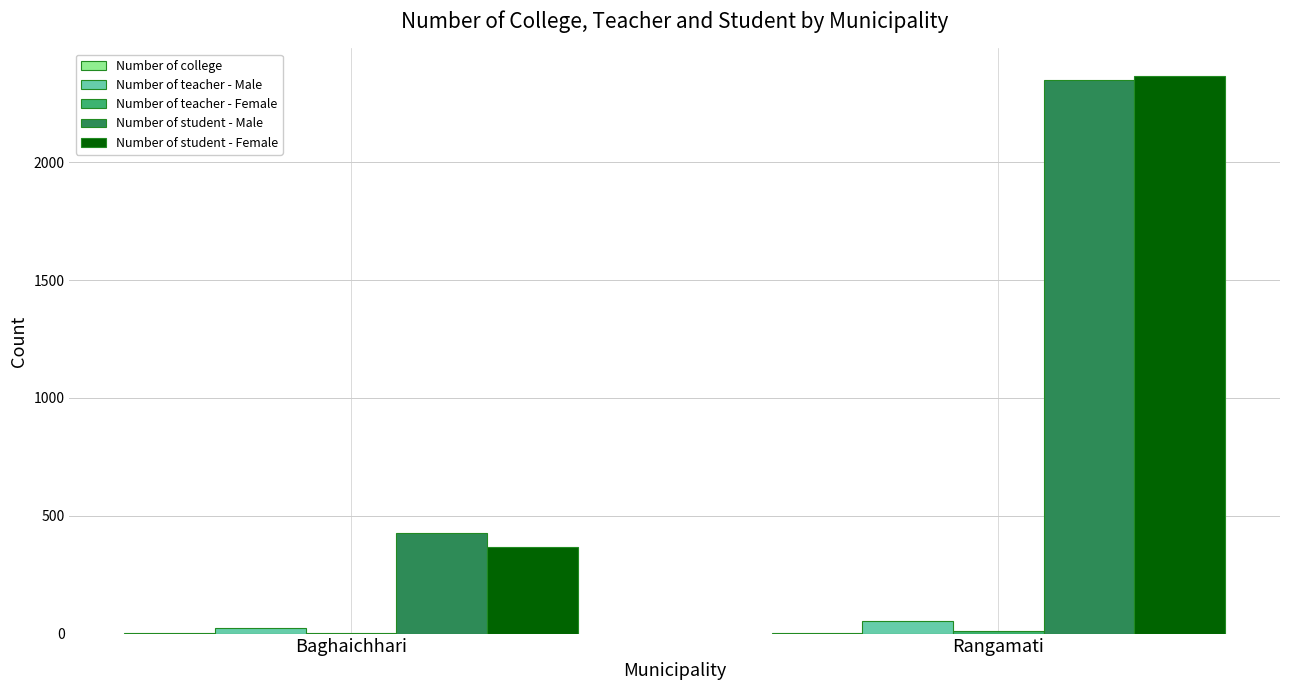

At which category is the sum across all series the highest?

Rangamati